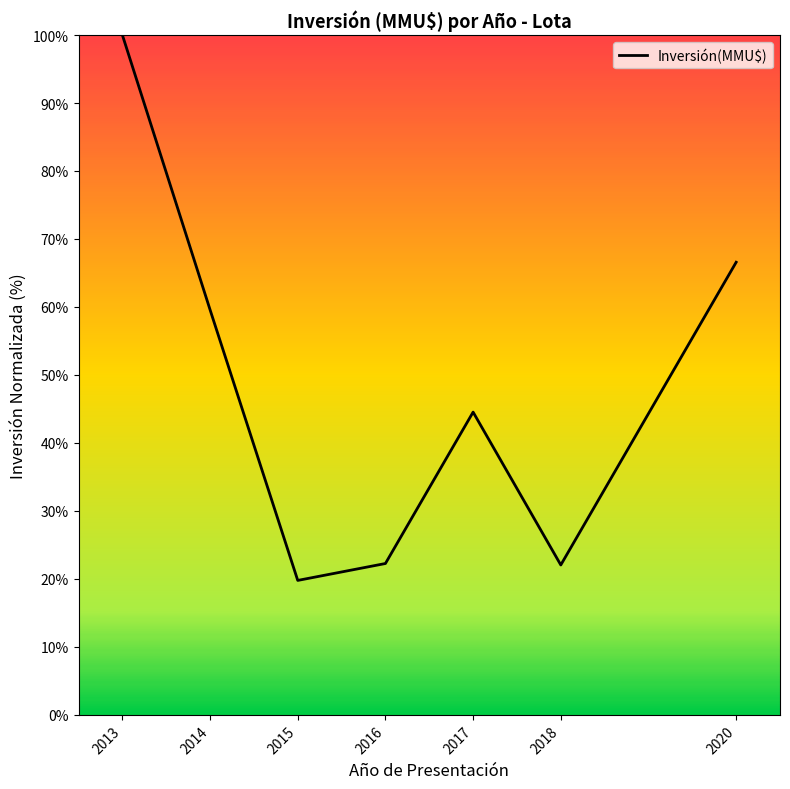

What is the maximum value shown in the chart?

100.0